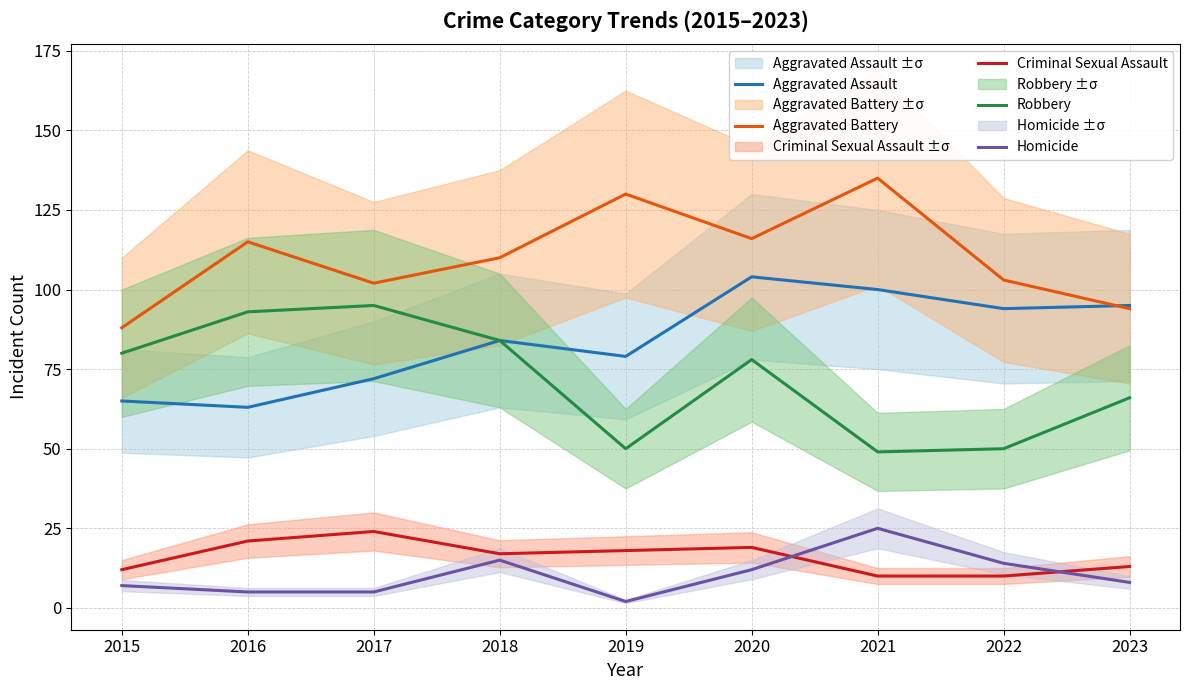

True or false: Homicide and Aggravated Battery cross at least once.

False